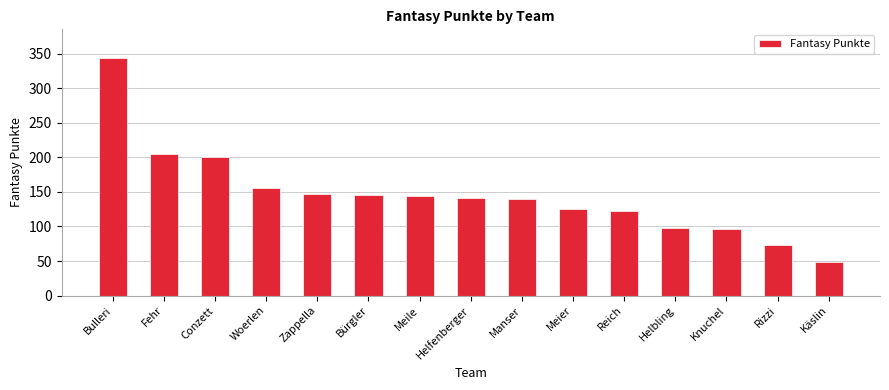

What position from the right is Woerlen?

12